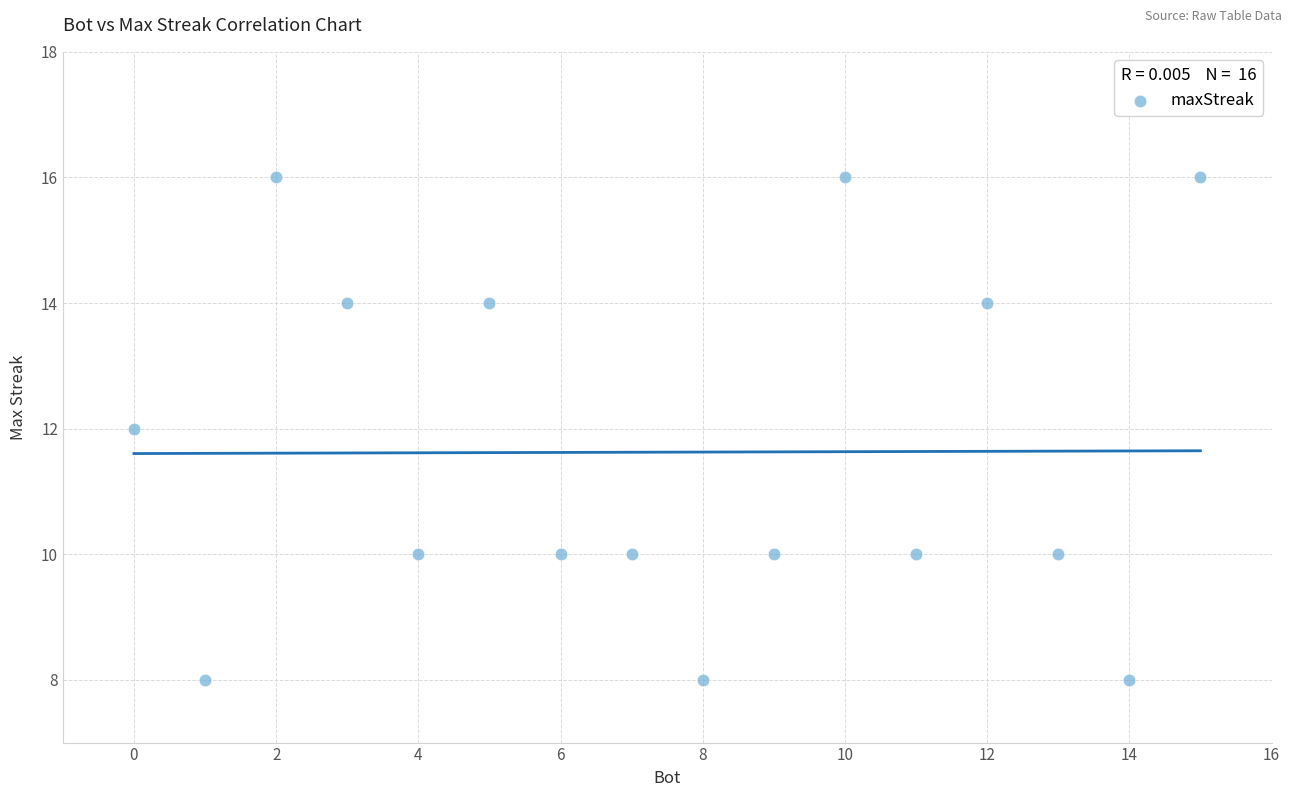

What is the range of Y values (max minus min)?

8